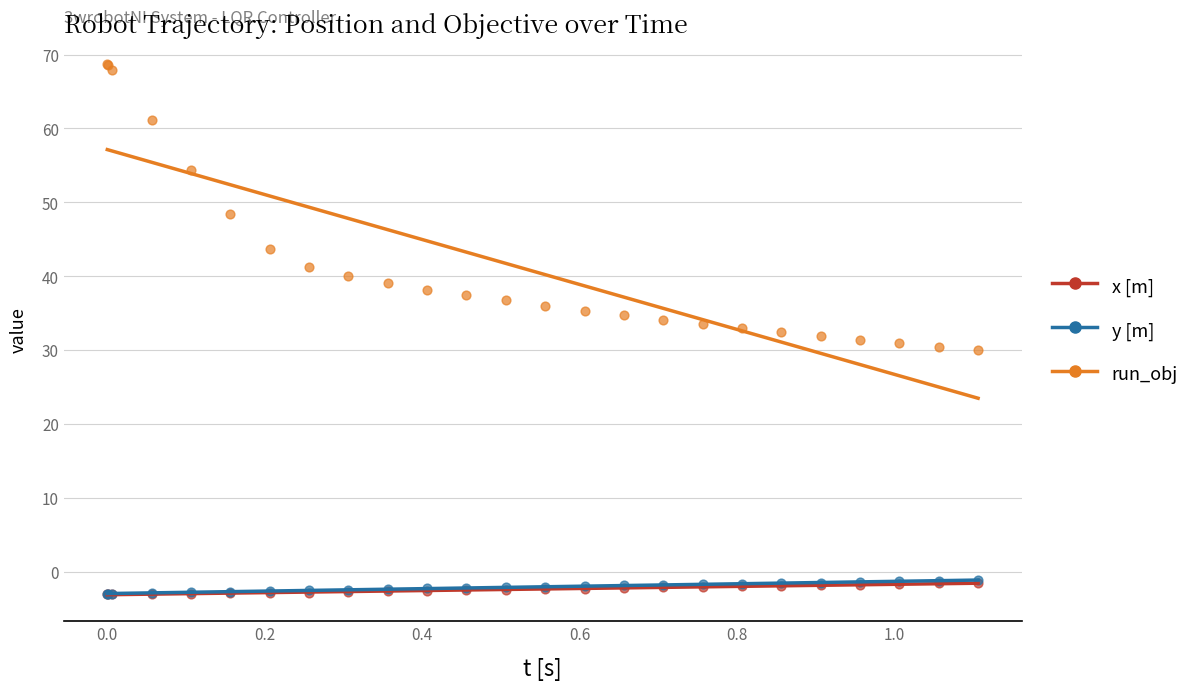

What are all the series names shown in the legend?

x [m], y [m], run_obj